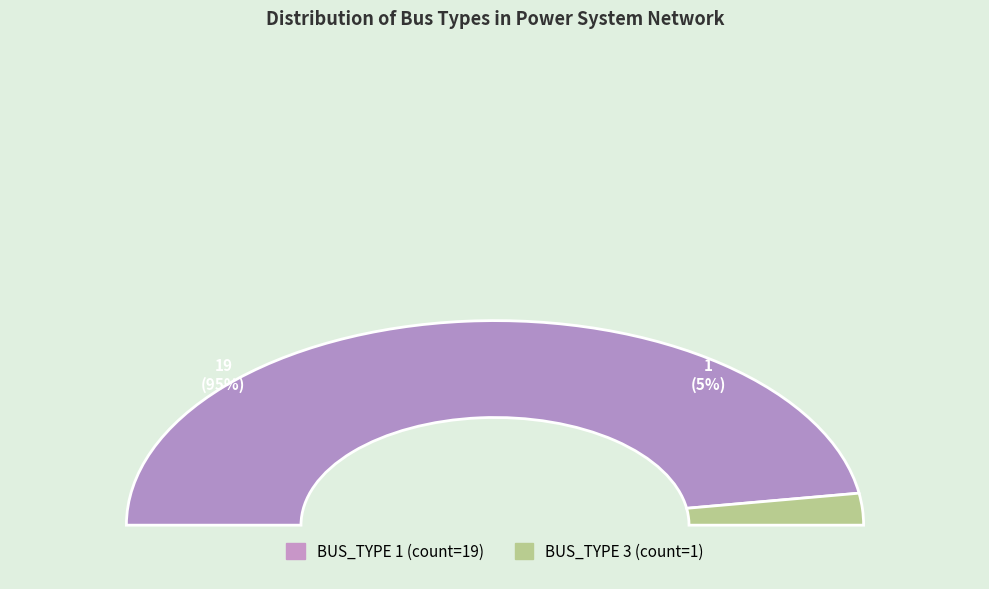

Count the number of slices in the pie.

2